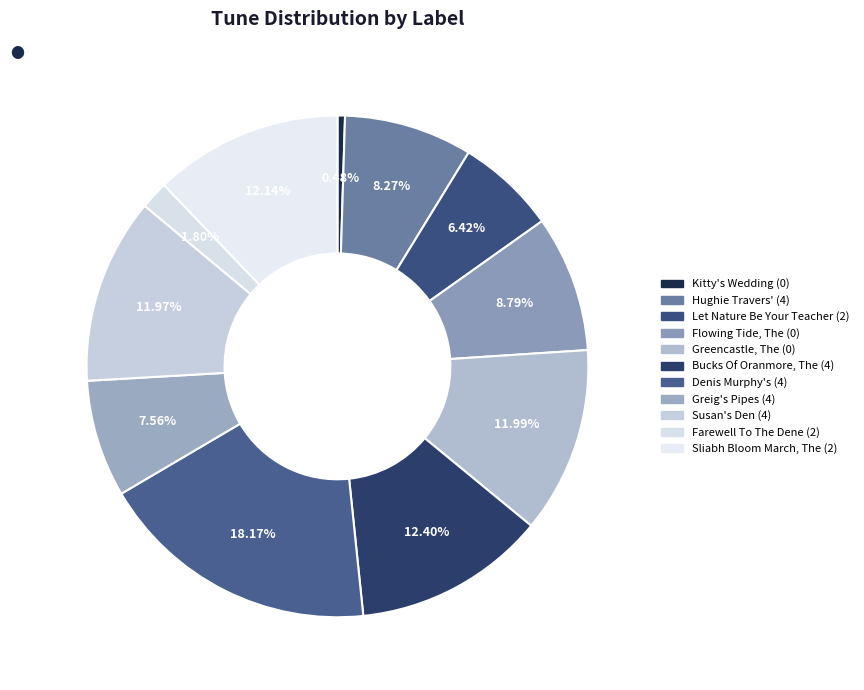

Count the number of slices in the pie.

11